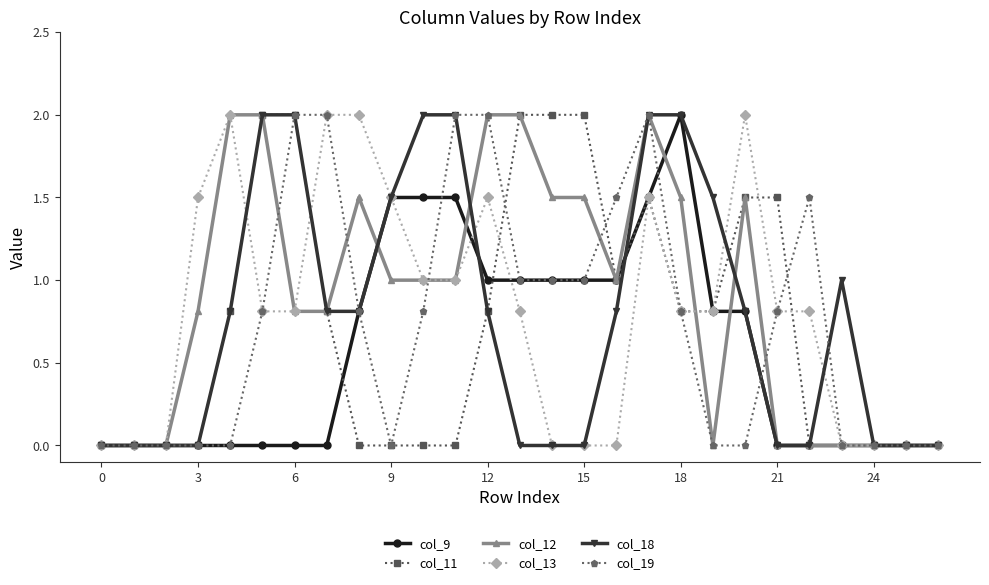

True or false: col_13 has more than 0 points higher than both neighbors.

True